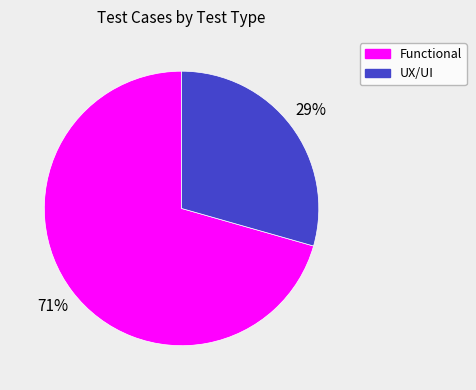

How many slices are in this pie chart?

2